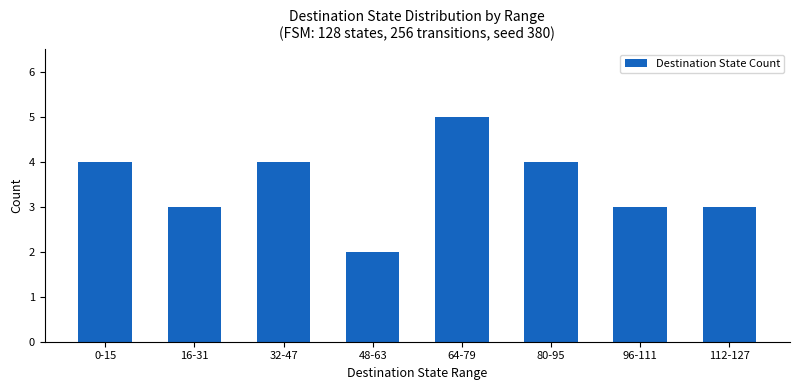

Does the chart contain stacked bars?

No